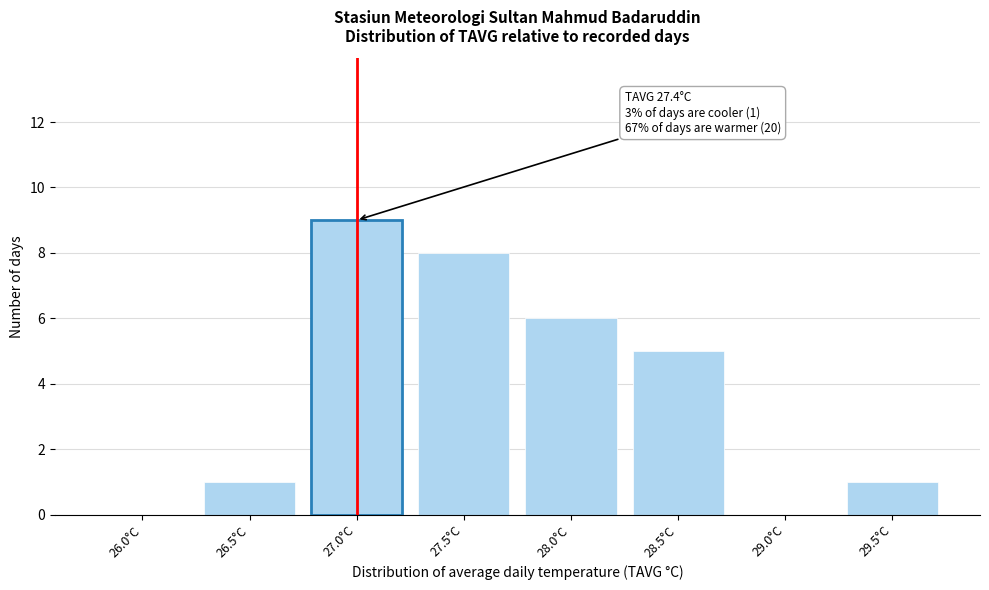

Reading left to right, transcribe all the data shown in this chart.

26.0°C=0	26.5°C=1	27.0°C=9	27.5°C=8	28.0°C=6	28.5°C=5	29.0°C=0	29.5°C=1